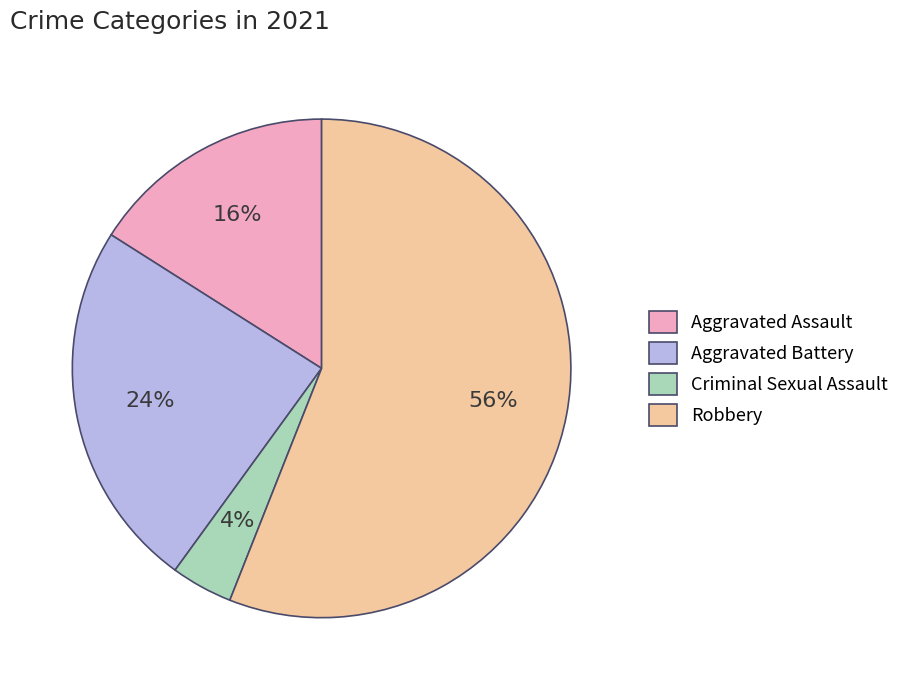

To the nearest percent, what is the average slice percentage?

25%